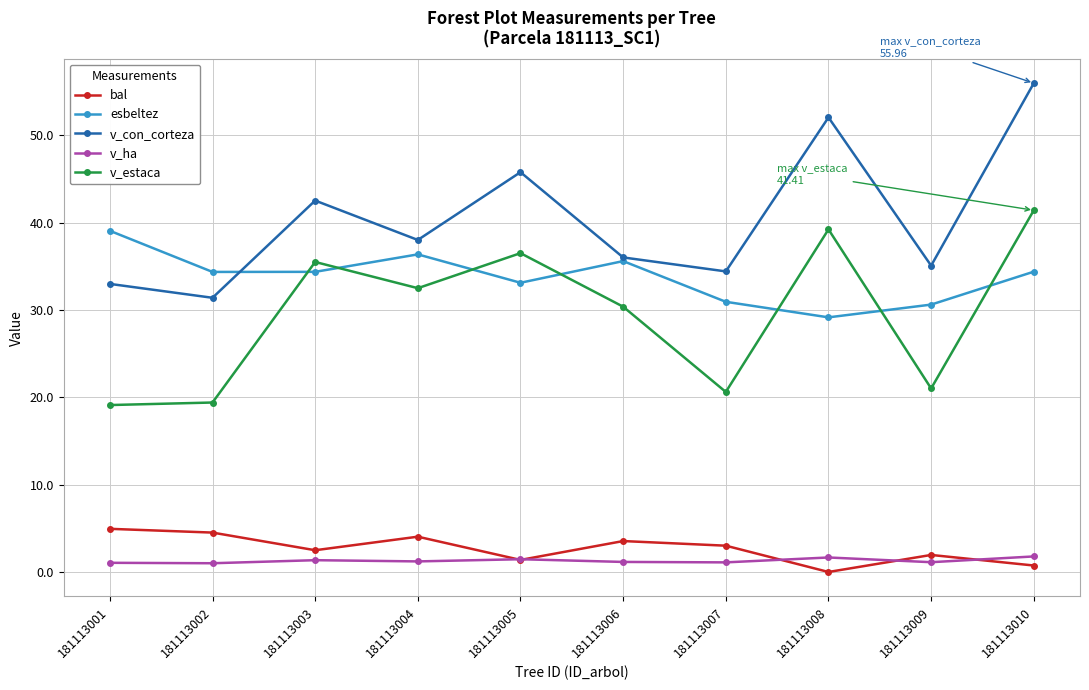

What is the value of the bal point at the 5th from the left?

1.4